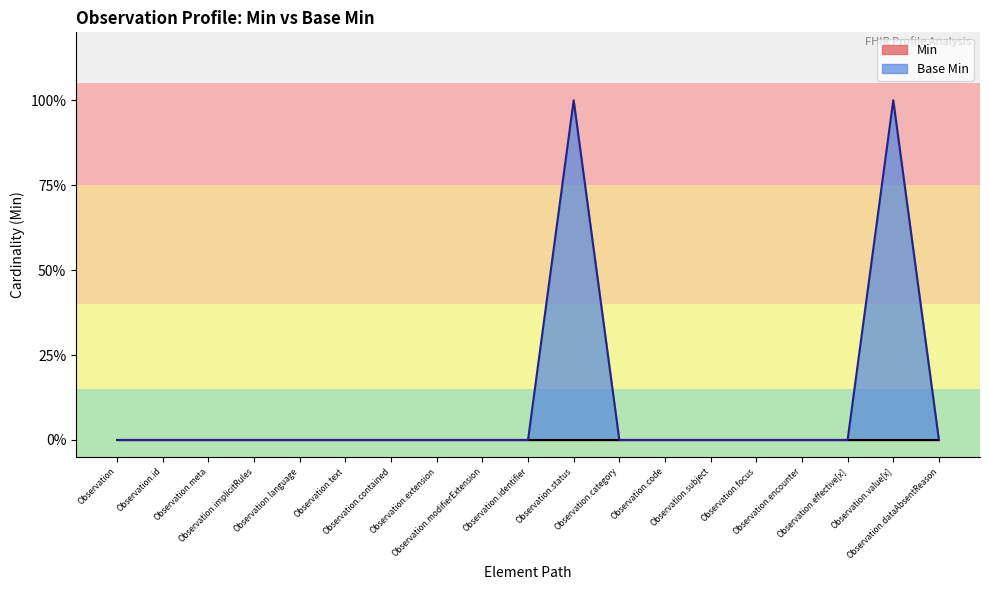

What is the sum of all values?

2